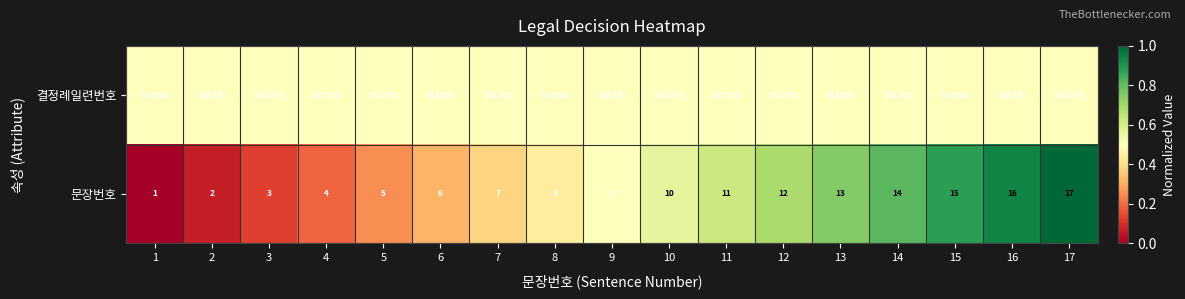

What is the difference between the maximum and minimum values in the 문장번호 series?

16